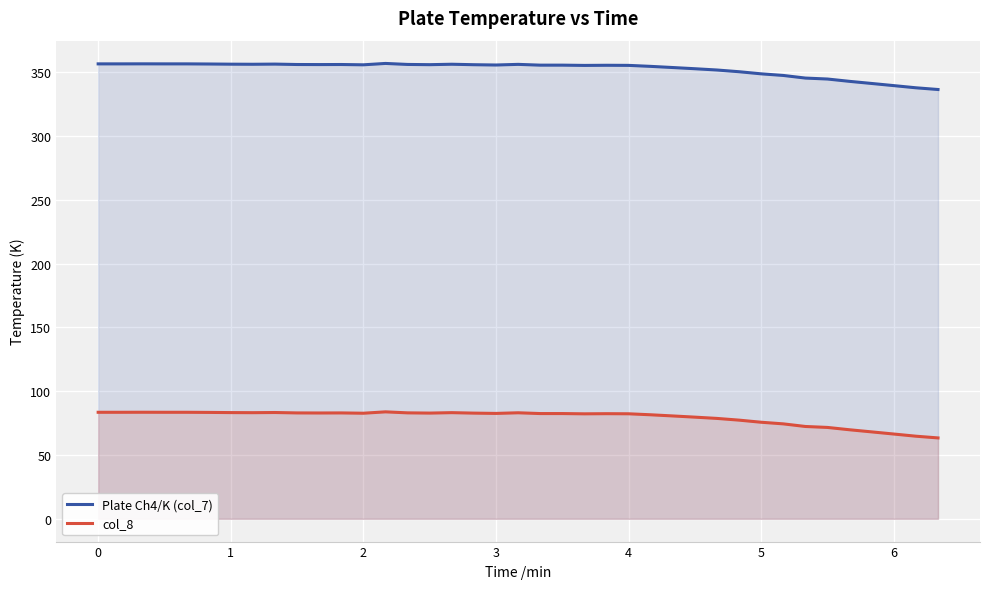

What is the difference between the maximum and minimum values in the Plate Ch4/K (col_7) series?

20.4